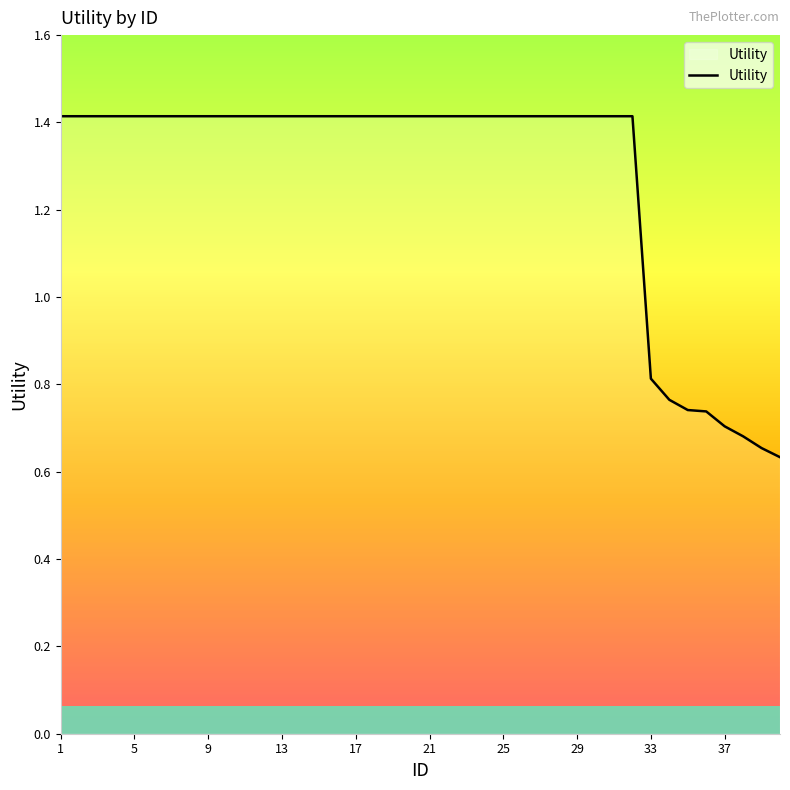

What is the greatest value displayed?

1.4